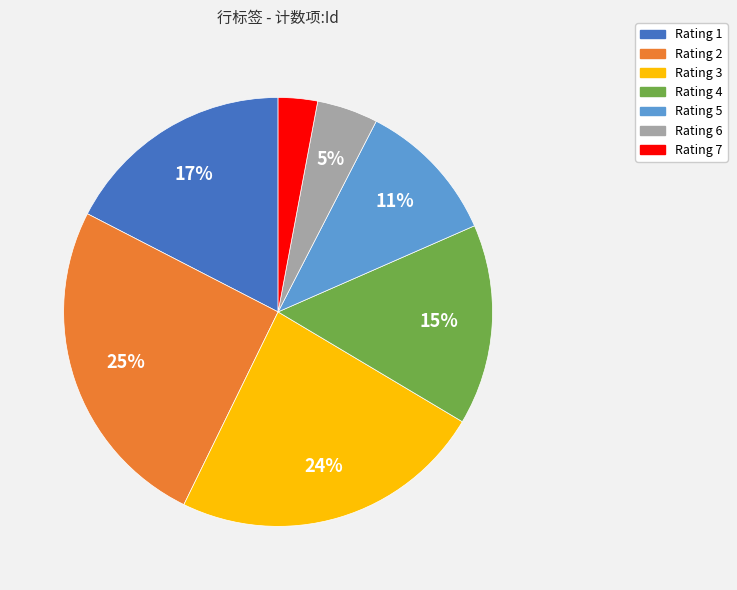

Is there a majority slice in this chart?

No